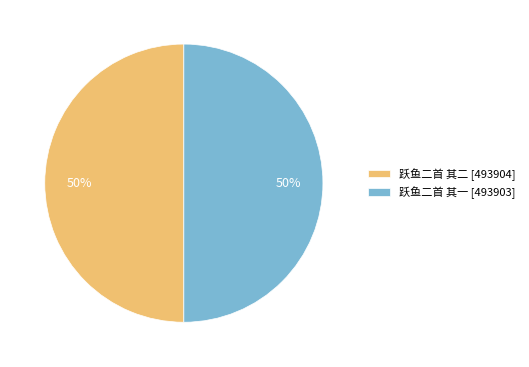

Combined, do 跃鱼二首 其一 [493903] and 跃鱼二首 其二 [493904] account for over 50%?

Yes